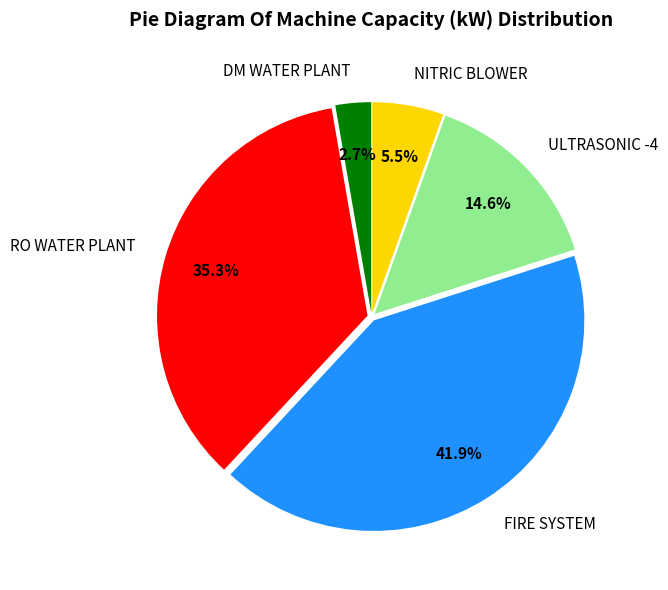

What portion of the pie excludes RO WATER PLANT?

64.7%